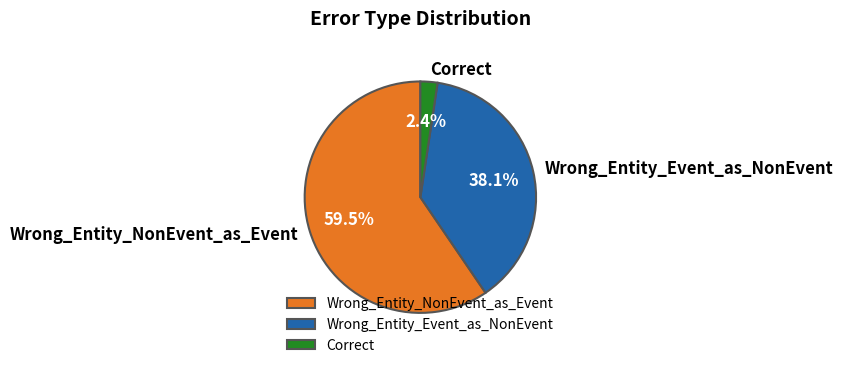

Between Wrong_Entity_NonEvent_as_Event and Correct, which is larger?

Wrong_Entity_NonEvent_as_Event